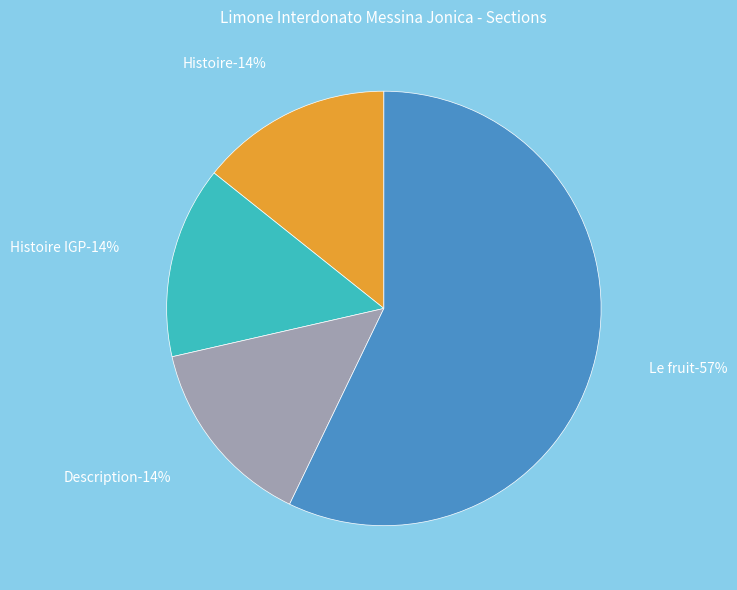

What percentage is the Histoire slice, to the nearest percent?

14%